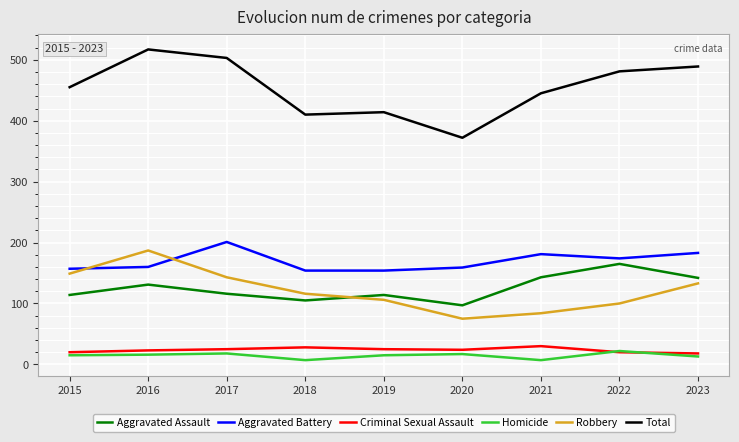

The Total series shows 217 at 2015. True or false?

False